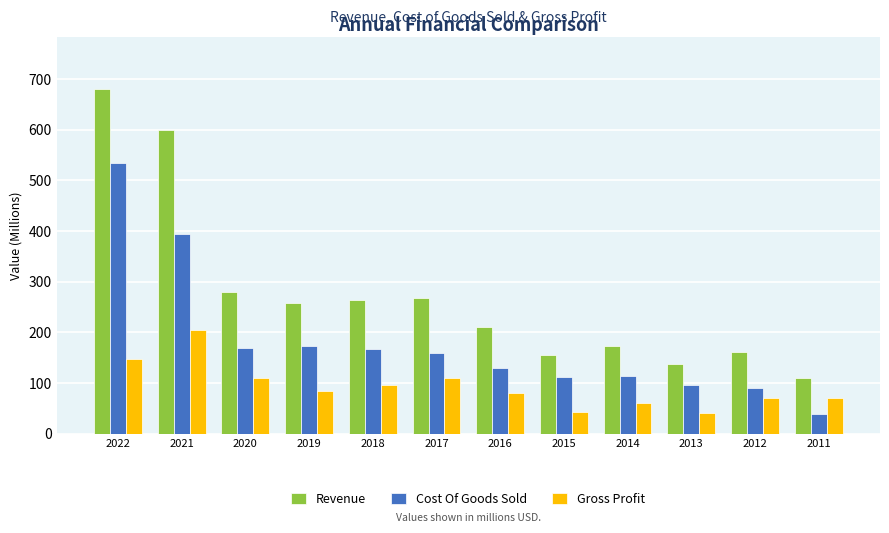

Which series has the largest range (max minus min)?

Revenue